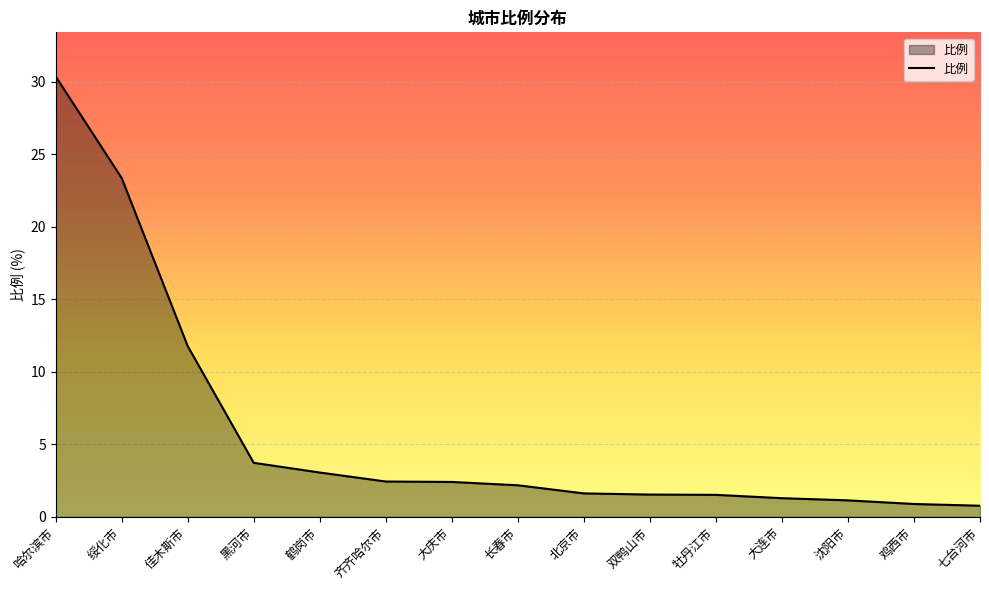

Which category has the highest value across all series?

哈尔滨市